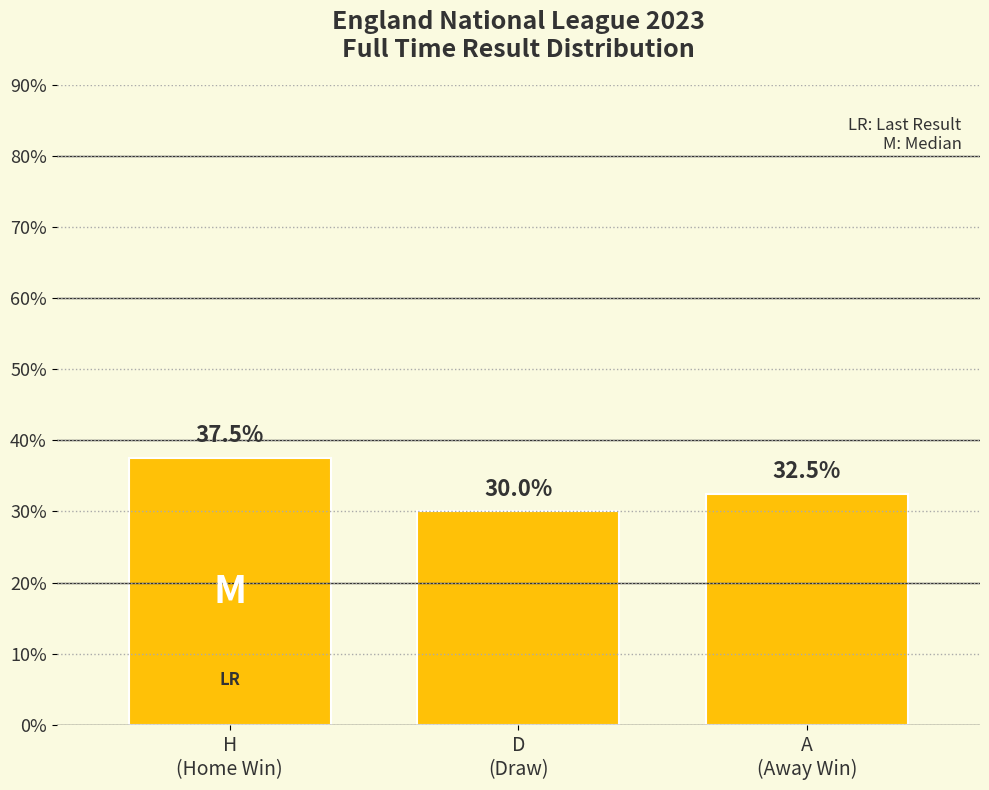

What position from the right is D
(Draw)?

2